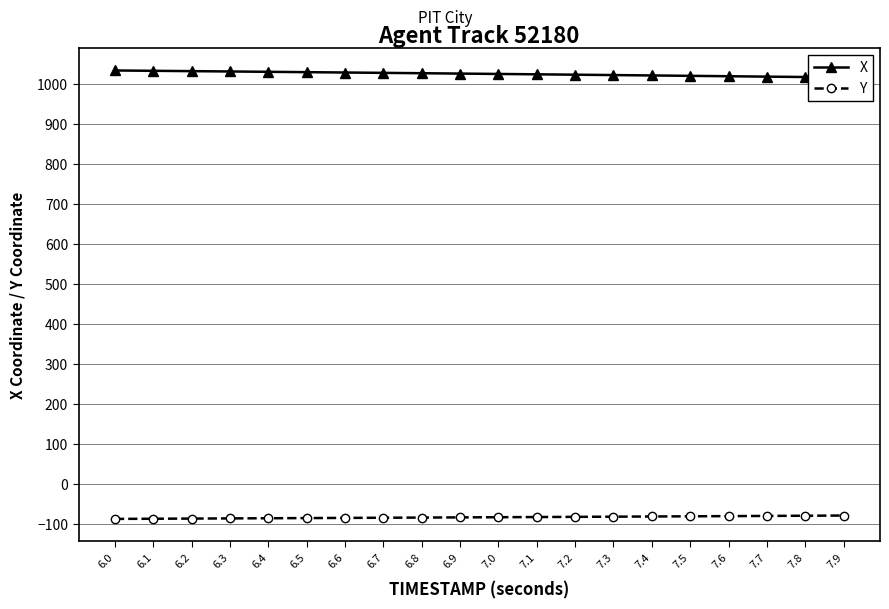

True or false: Y has more than 2 interior local peaks.

False